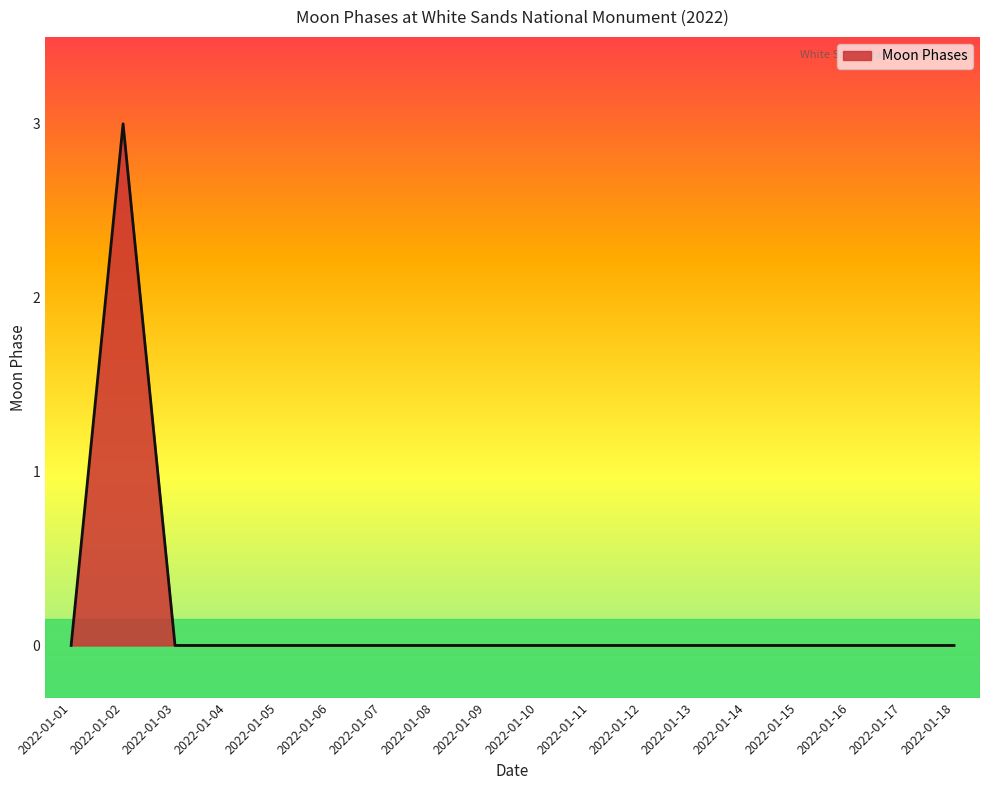

The value at 2022-01-15 is 0. True or false?

True